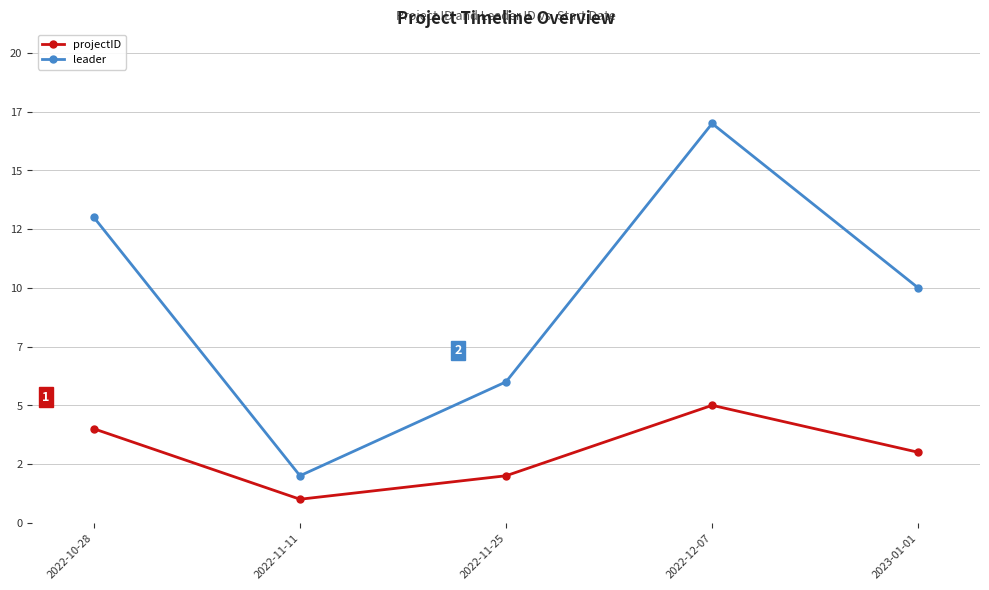

What position from the right is 2022-11-25?

3